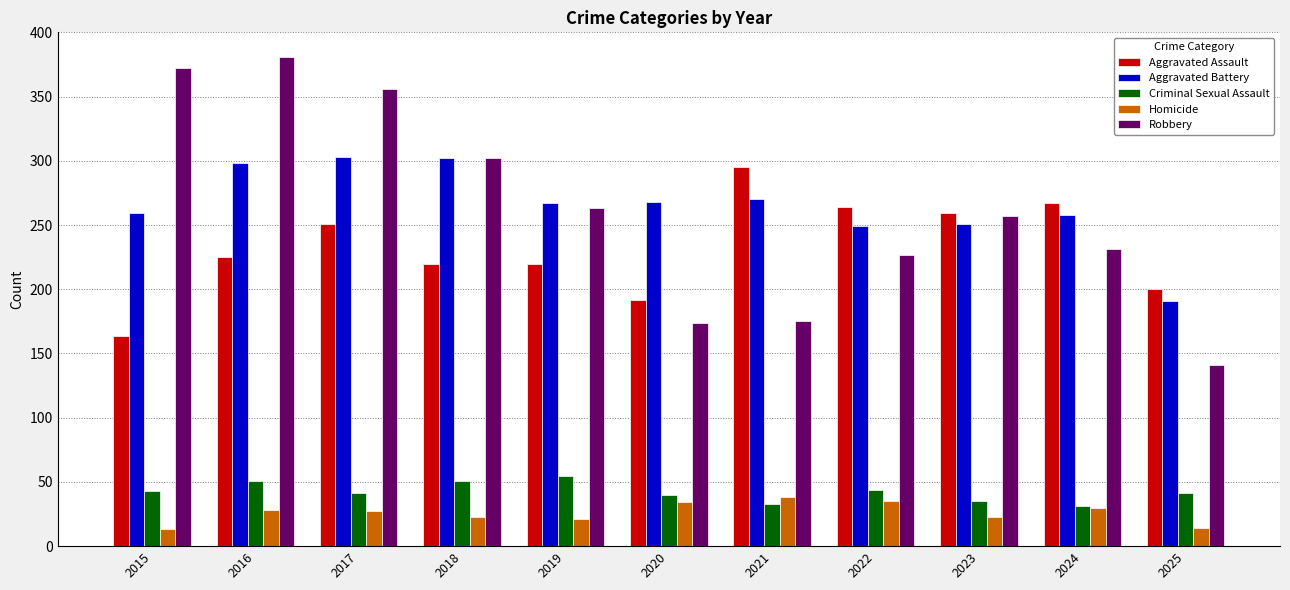

What is the total value across all series at 2024?

817